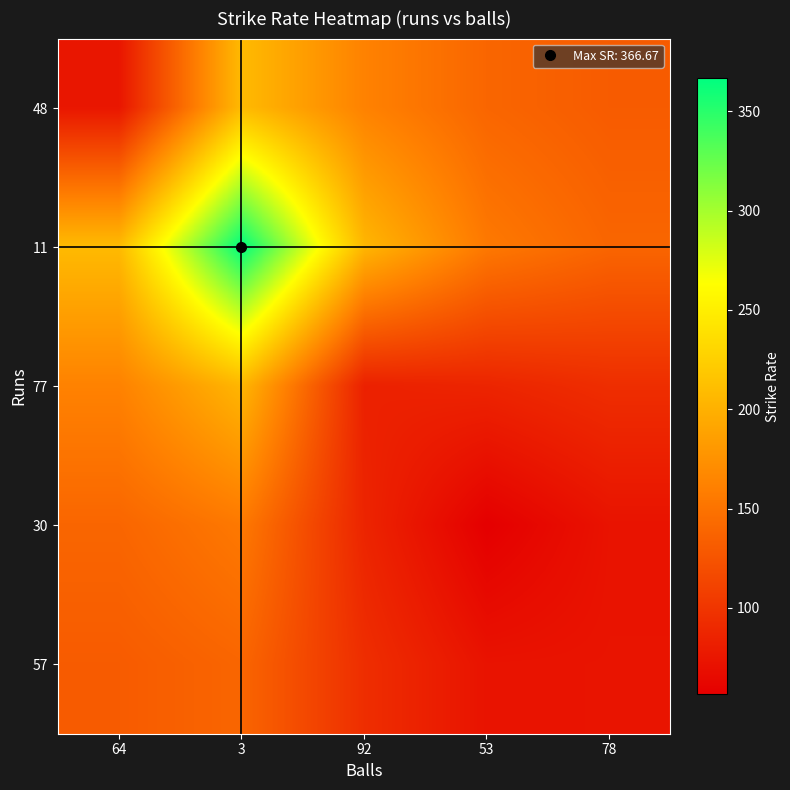

What is the greatest value displayed?

366.7